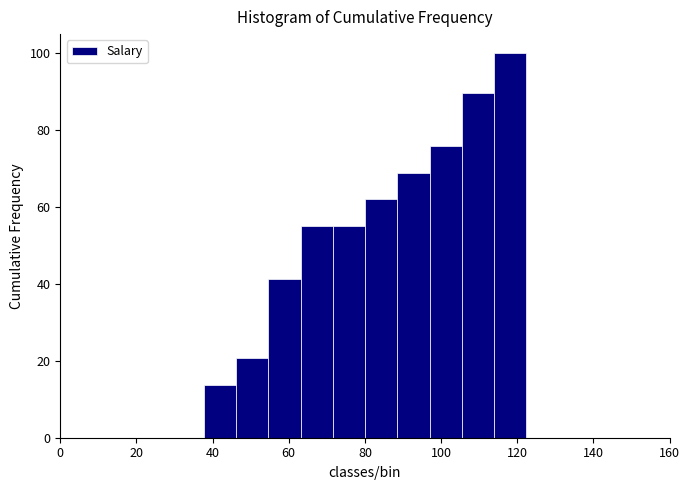

Over which range of the x-axis is the bar tallest?

114 to 122